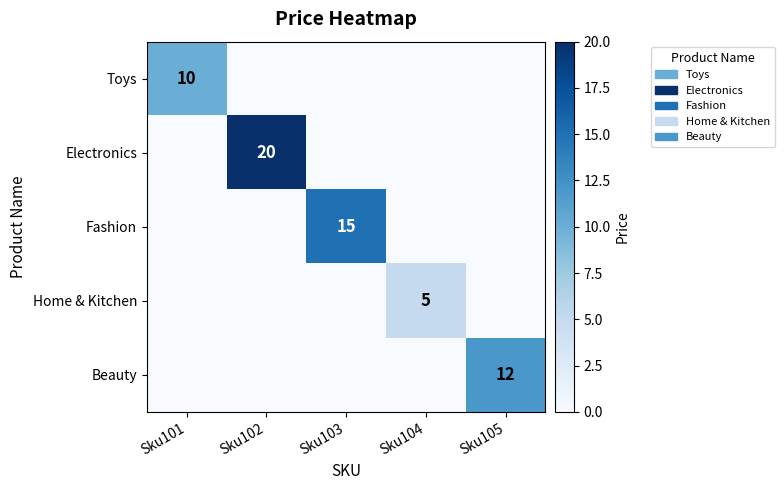

True or false: Fashion has a value of 10 at Sku103.

False